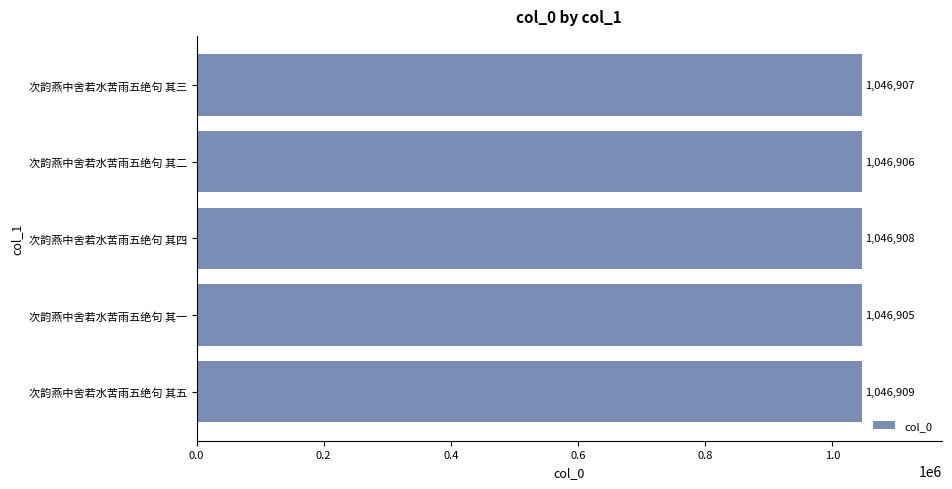

List the labels in order of value, smallest first.

次韵燕中舍若水苦雨五绝句 其一, 次韵燕中舍若水苦雨五绝句 其二, 次韵燕中舍若水苦雨五绝句 其三, 次韵燕中舍若水苦雨五绝句 其四, 次韵燕中舍若水苦雨五绝句 其五